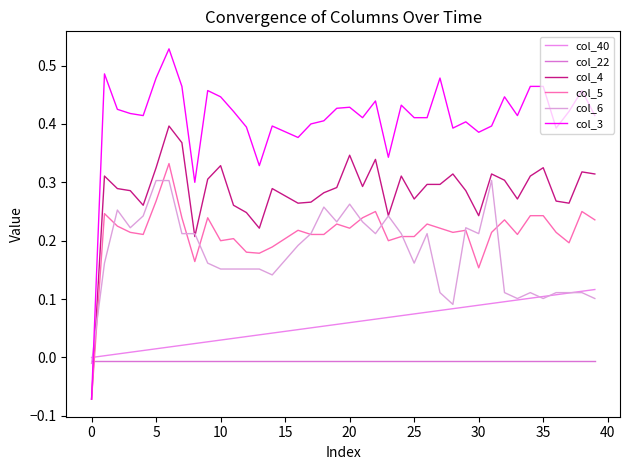

What are all the series names shown in the legend?

col_40, col_22, col_4, col_5, col_6, col_3